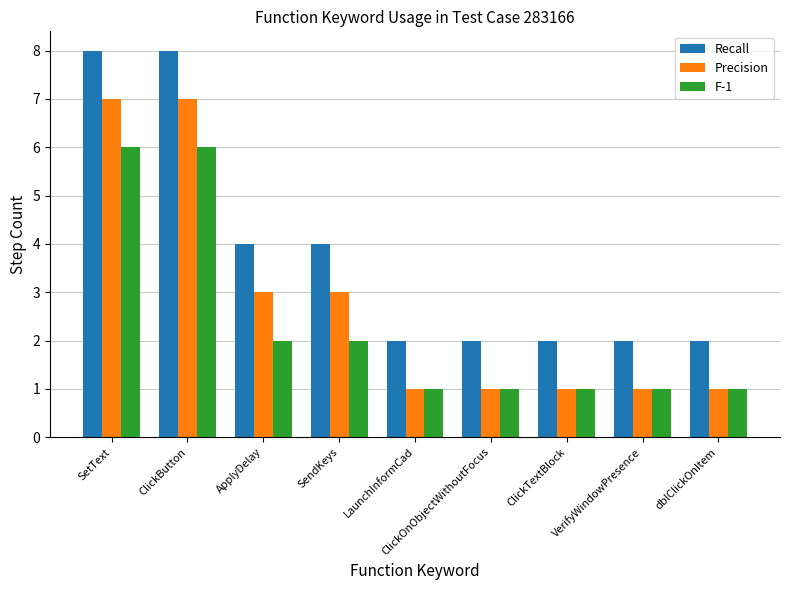

What is the maximum value for Precision?

7